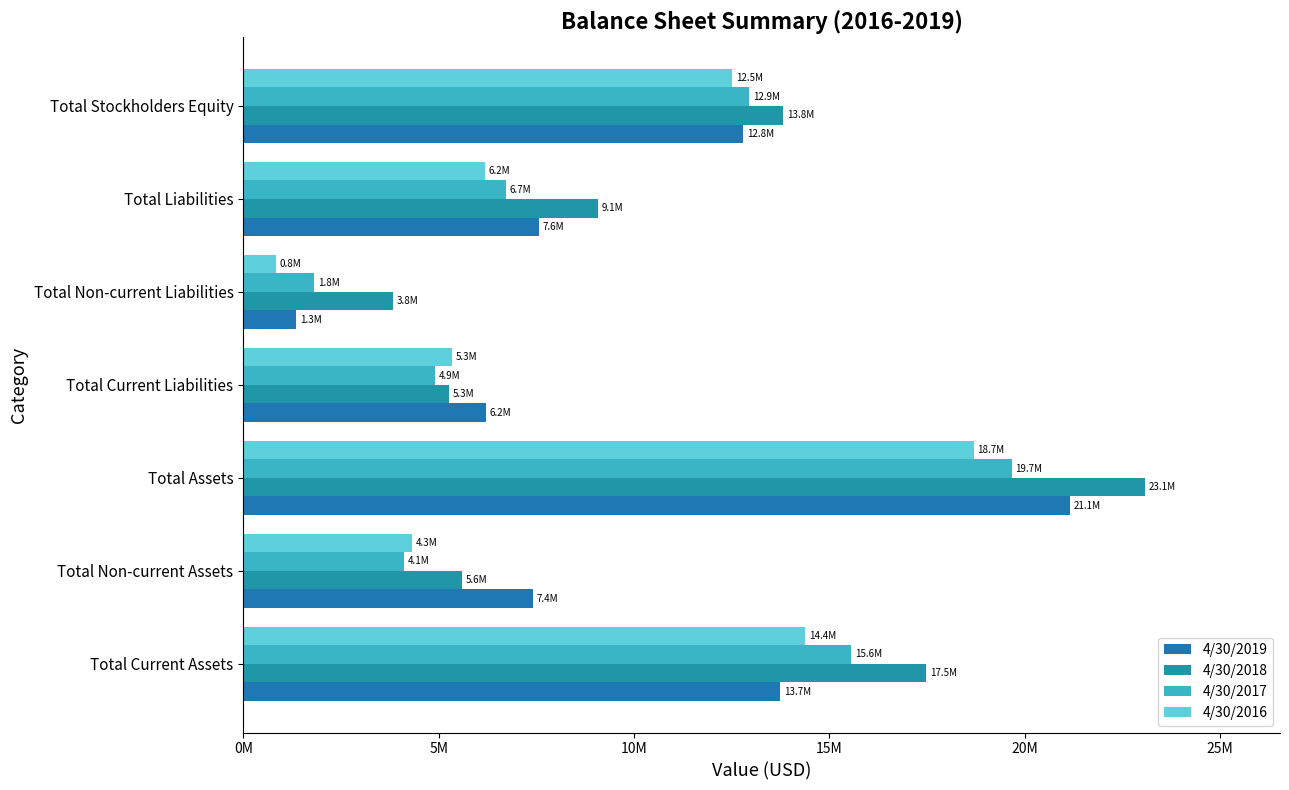

What is the difference between the second highest and minimum values in the 4/30/2017 series?

13739113